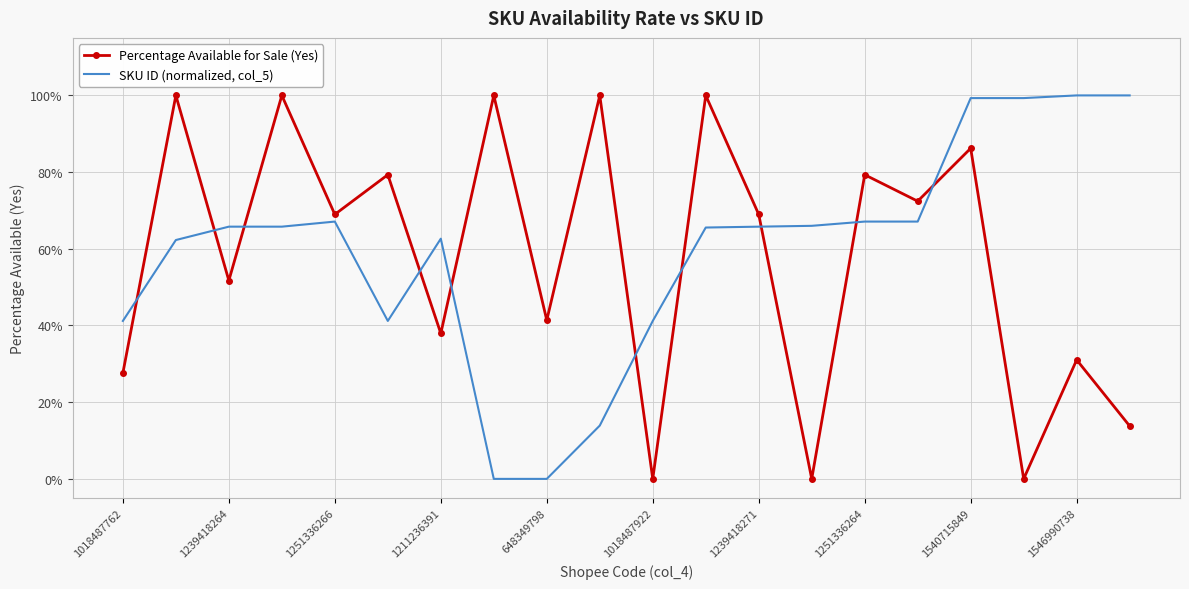

What are all the series names shown in the legend?

Percentage Available for Sale (Yes), SKU ID (normalized, col_5)